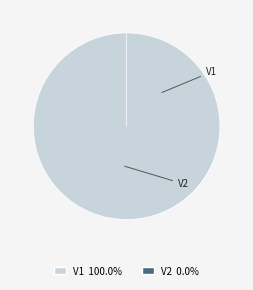

Count the number of slices in the pie.

2